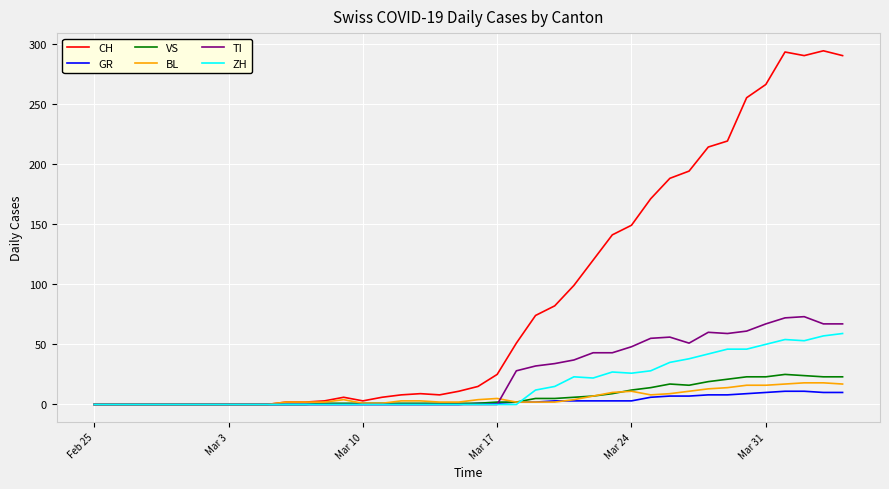

What is the maximum value shown in the chart?

294